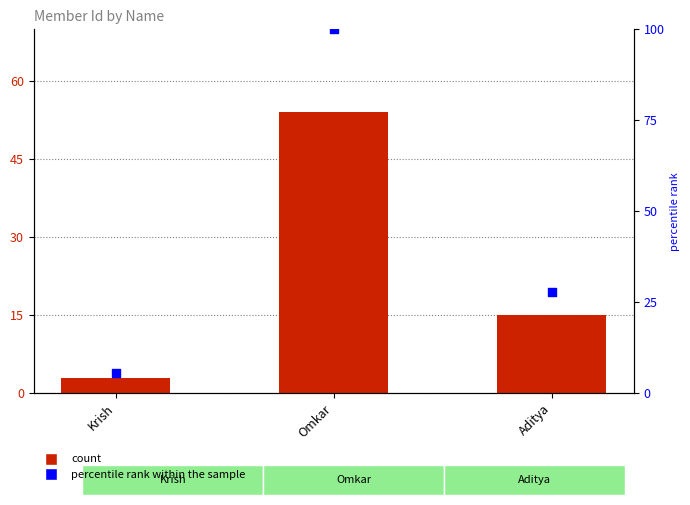

Which series contains the highest Y value?

percentile rank within the sample